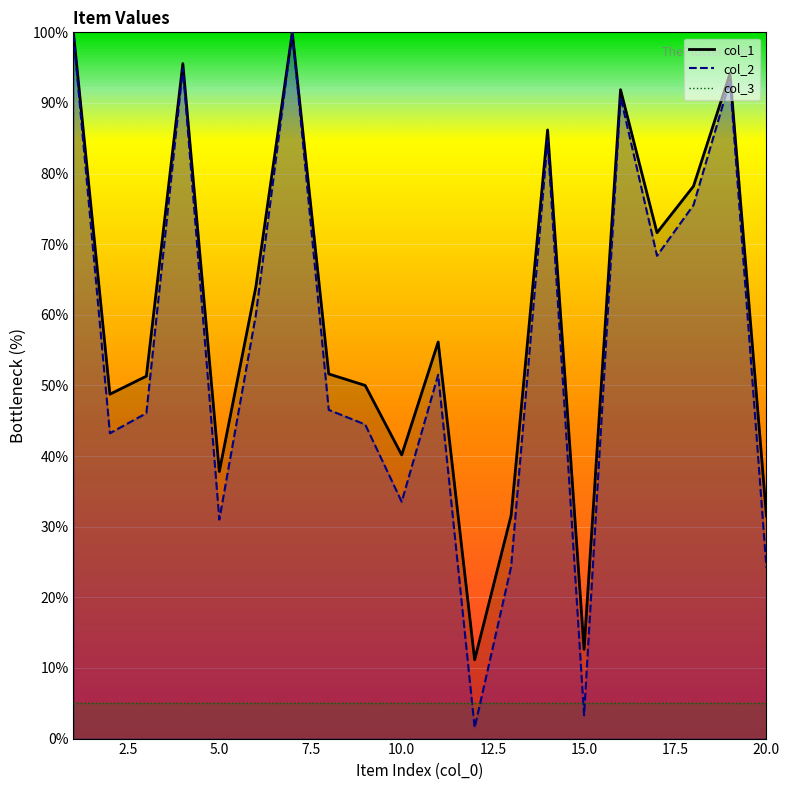

Reading left to right, transcribe all the data shown in this chart.

col_1: 100.0	48.8	51.3	95.6	37.8	63.9	100.0	51.6	50.0	40.2	56.2	11.2	31.6	86.2	12.6	91.9	71.6	78.2	94.1	31.5
col_2: 99.6	43.2	46.1	94.9	31.0	59.9	100.0	46.5	44.5	33.5	51.5	1.5	24.3	84.7	3.3	90.8	68.4	75.5	93.2	24.2